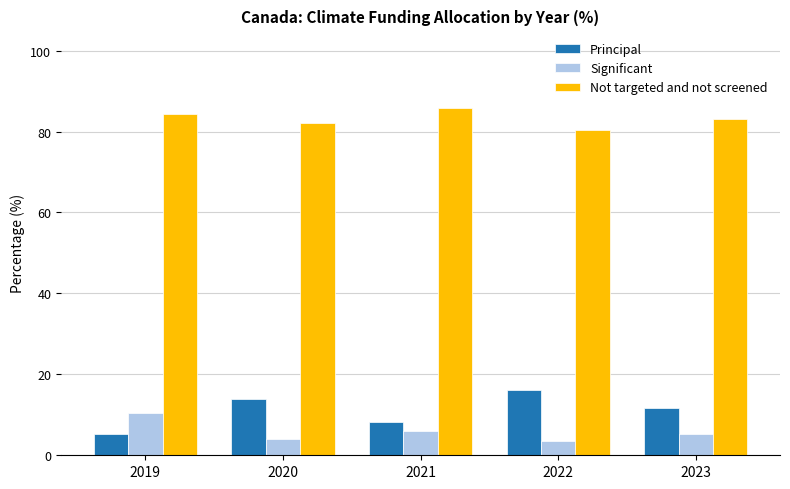

At how many categories does at least one series exceed 72?

5